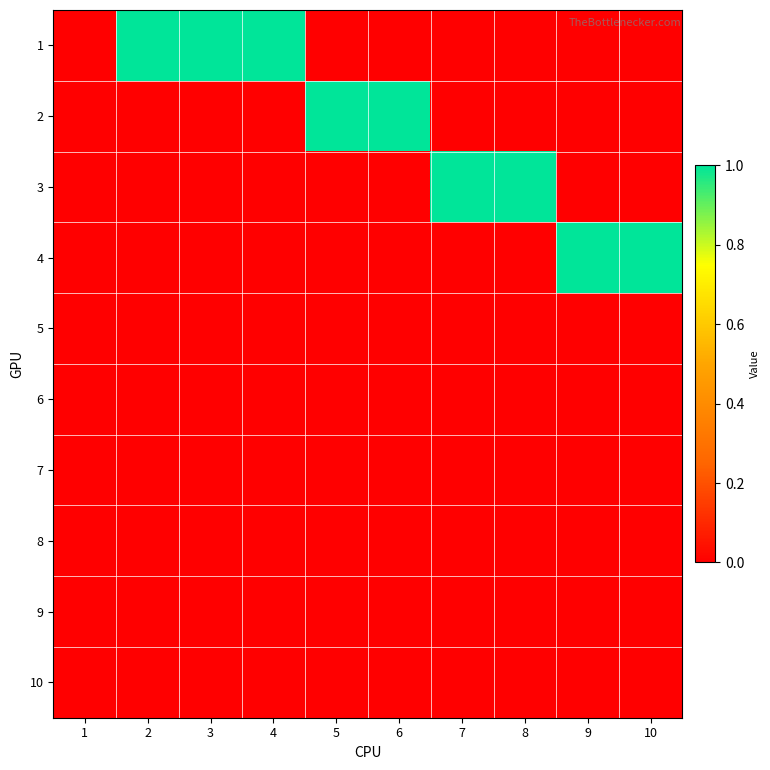

Reading left to right, what are all the values shown in this chart?

1: 1=0	2=1	3=1	4=1	5=0	6=0	7=0	8=0	9=0	10=0
2: 1=0	2=0	3=0	4=0	5=1	6=1	7=0	8=0	9=0	10=0
3: 1=0	2=0	3=0	4=0	5=0	6=0	7=1	8=1	9=0	10=0
4: 1=0	2=0	3=0	4=0	5=0	6=0	7=0	8=0	9=1	10=1
5: 1=0	2=0	3=0	4=0	5=0	6=0	7=0	8=0	9=0	10=0
6: 1=0	2=0	3=0	4=0	5=0	6=0	7=0	8=0	9=0	10=0
7: 1=0	2=0	3=0	4=0	5=0	6=0	7=0	8=0	9=0	10=0
8: 1=0	2=0	3=0	4=0	5=0	6=0	7=0	8=0	9=0	10=0
9: 1=0	2=0	3=0	4=0	5=0	6=0	7=0	8=0	9=0	10=0
10: 1=0	2=0	3=0	4=0	5=0	6=0	7=0	8=0	9=0	10=0